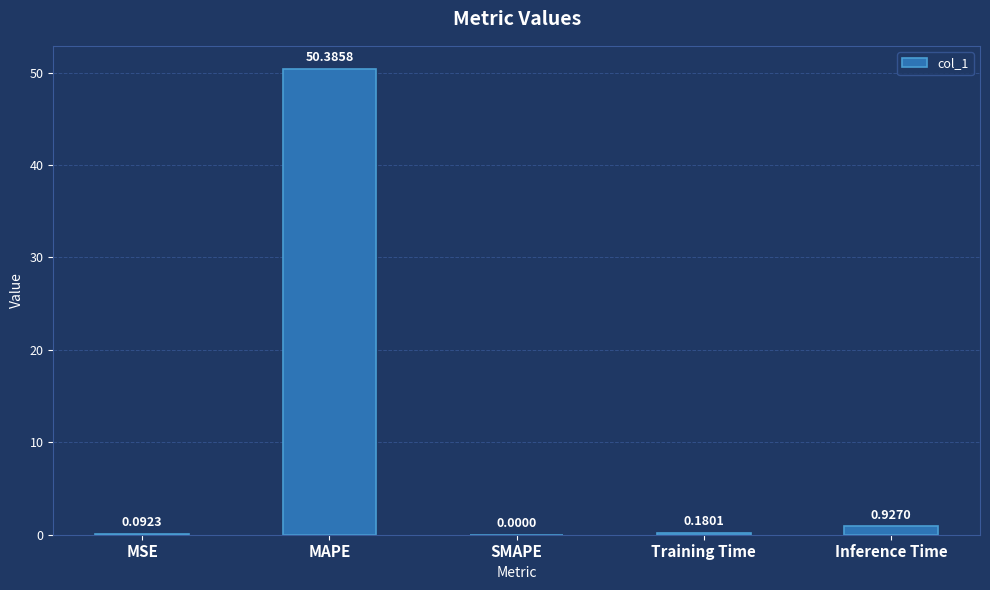

What is the greatest value displayed?

50.4